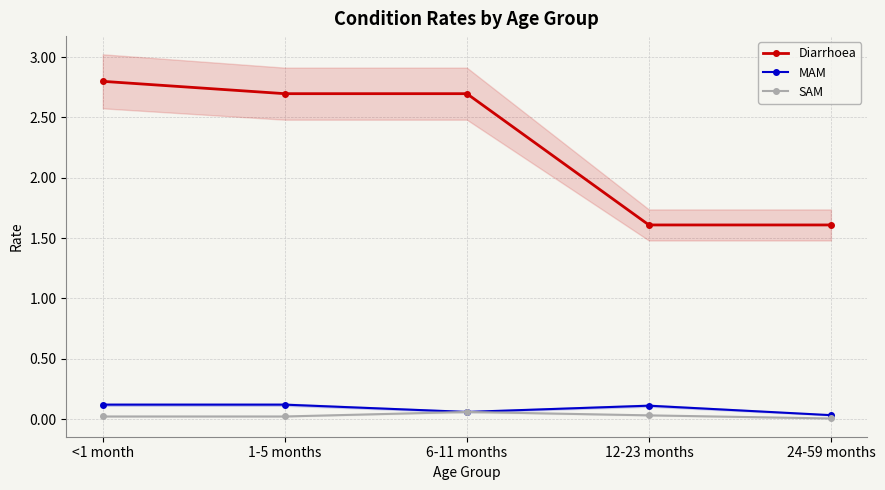

Count the number of categories in the chart.

5